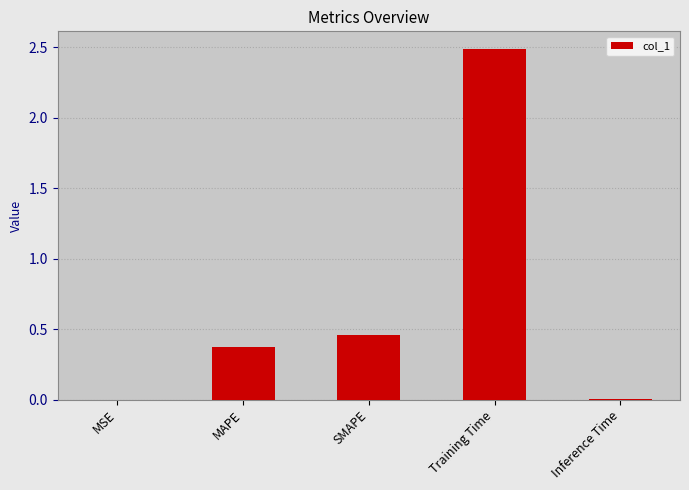

The chart shows a value of 2.5 at Training Time. True or false?

True